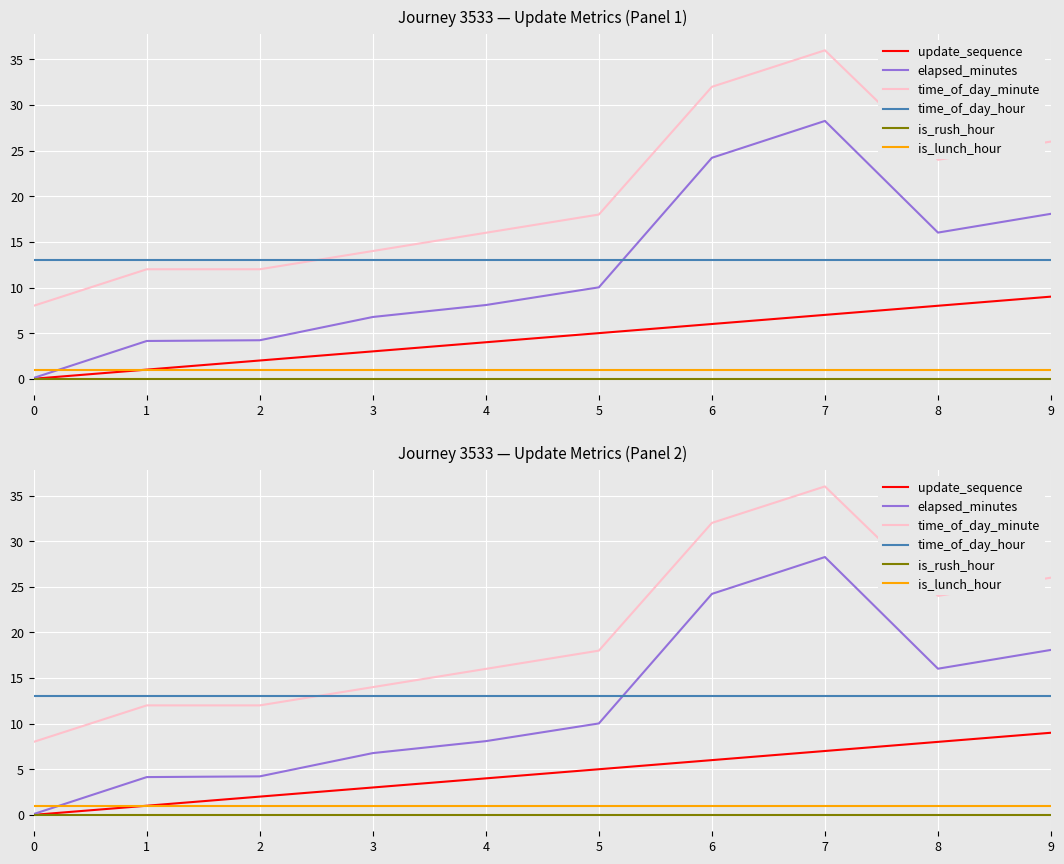

True or false: is_rush_hour and time_of_day_minute intersect in this chart.

False